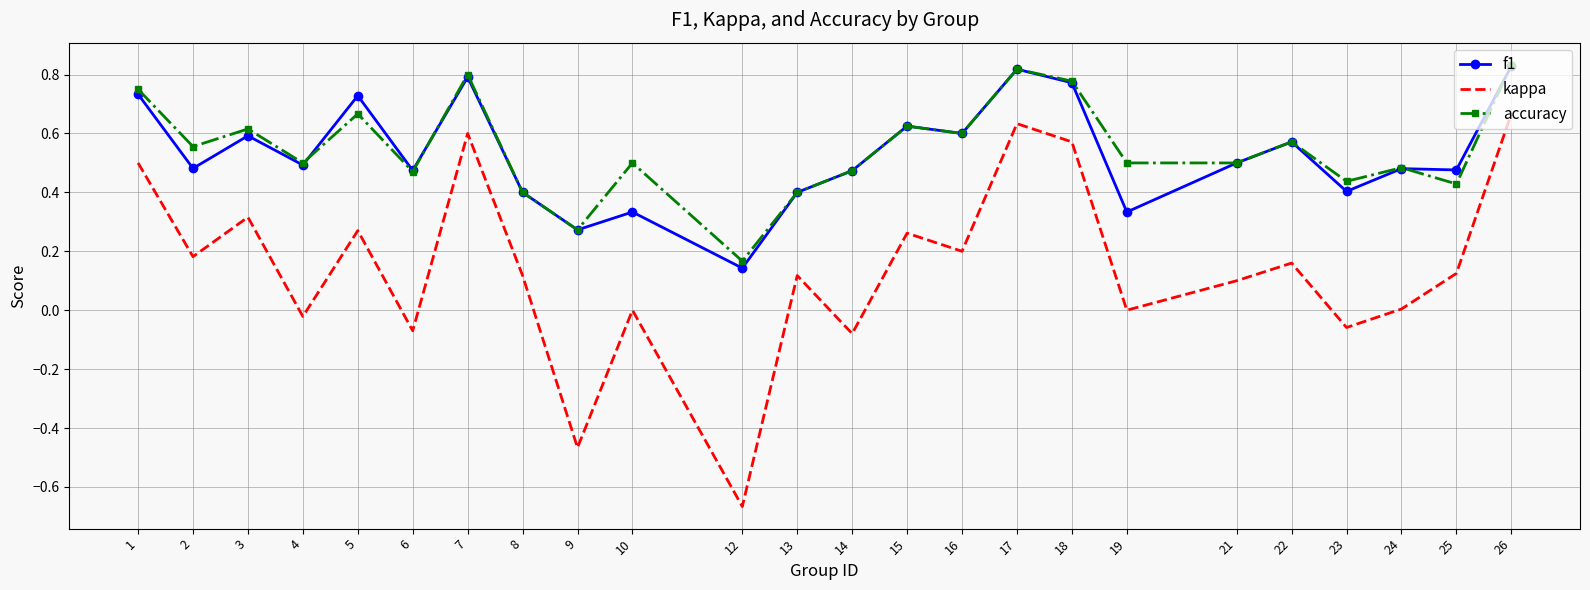

Which series changed the most between 7 and 22?

kappa